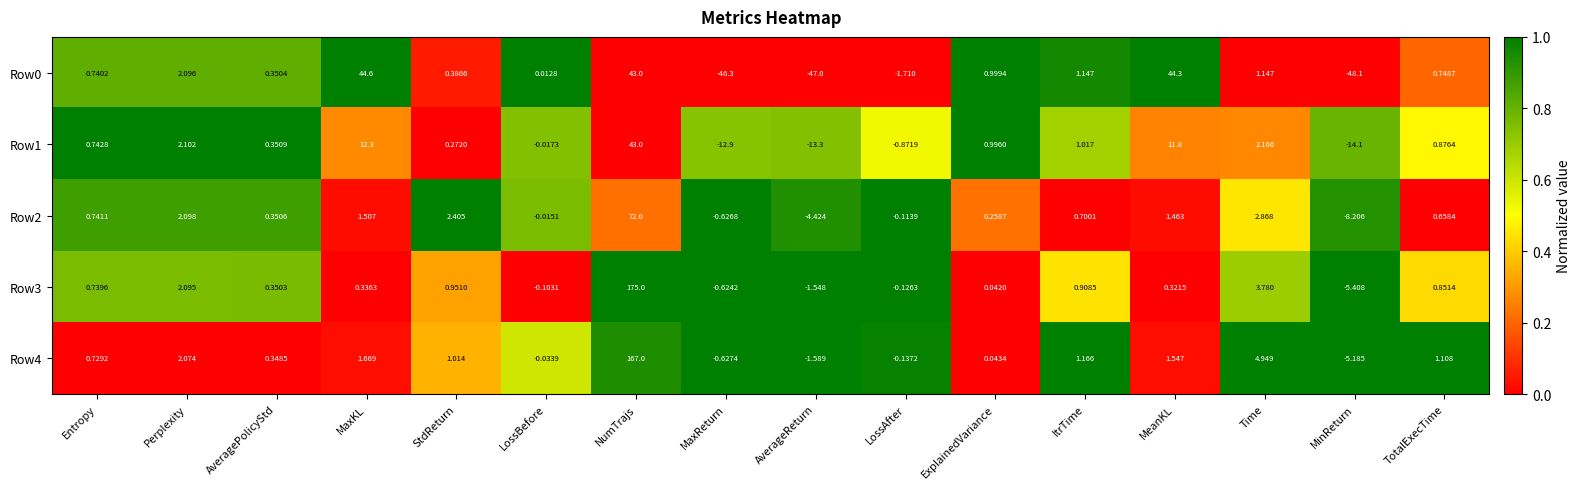

At which label is Row2 closest to 31?

Time